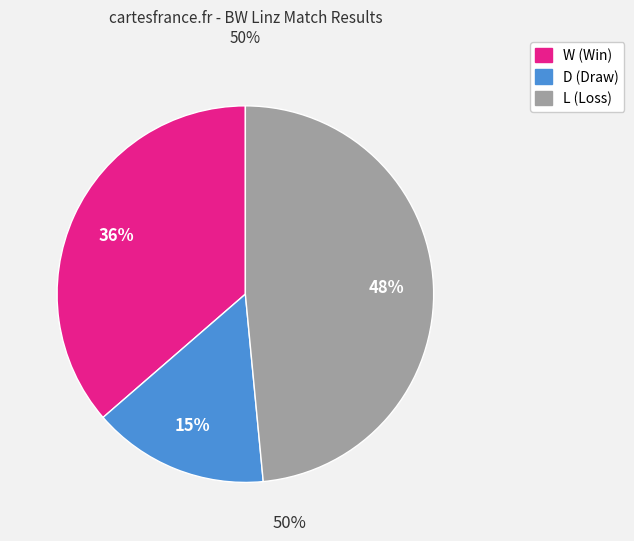

Does W represent more than half of the total?

No